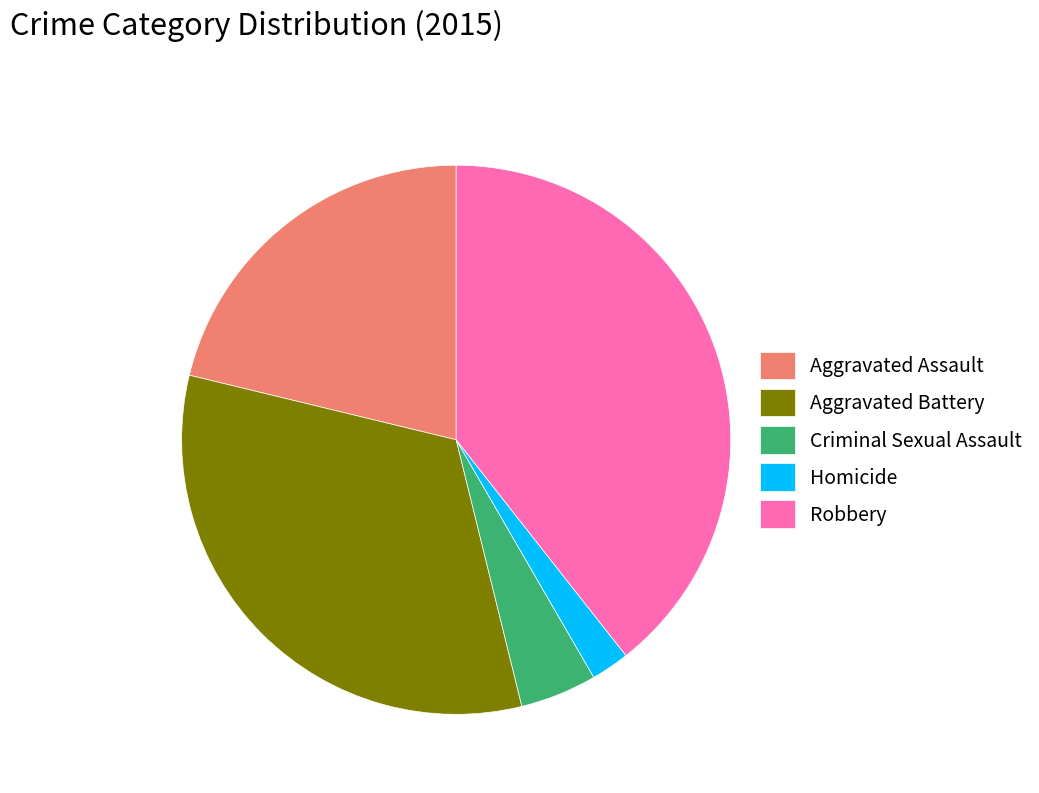

Which slice is the largest?

Robbery